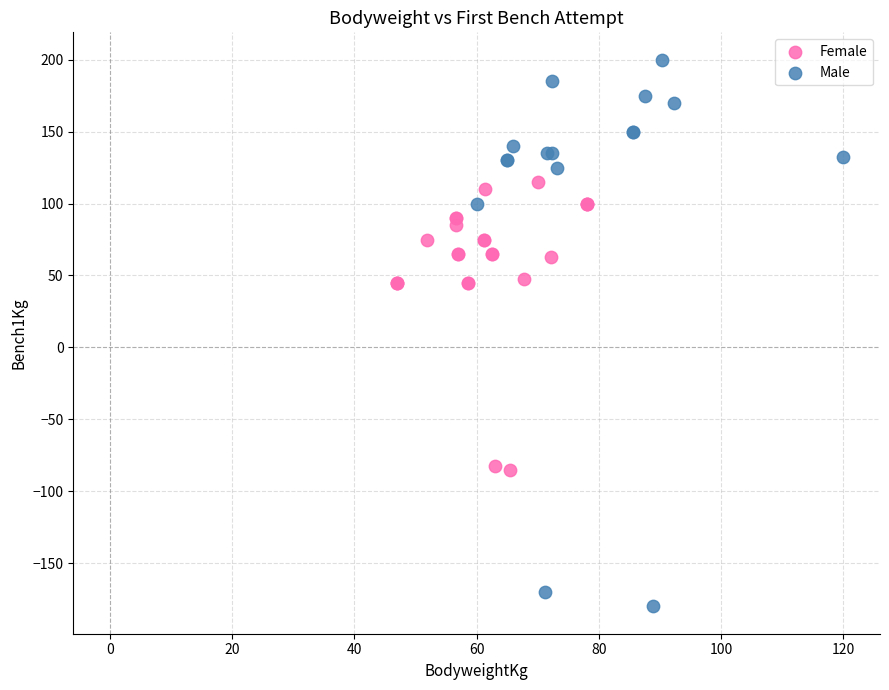

Which series contains the highest Y value?

Male